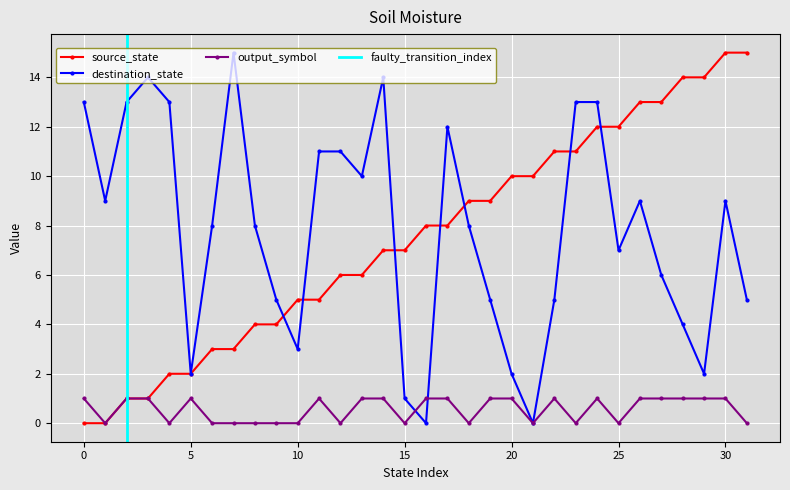

True or false: source_state and output_symbol intersect in this chart.

False